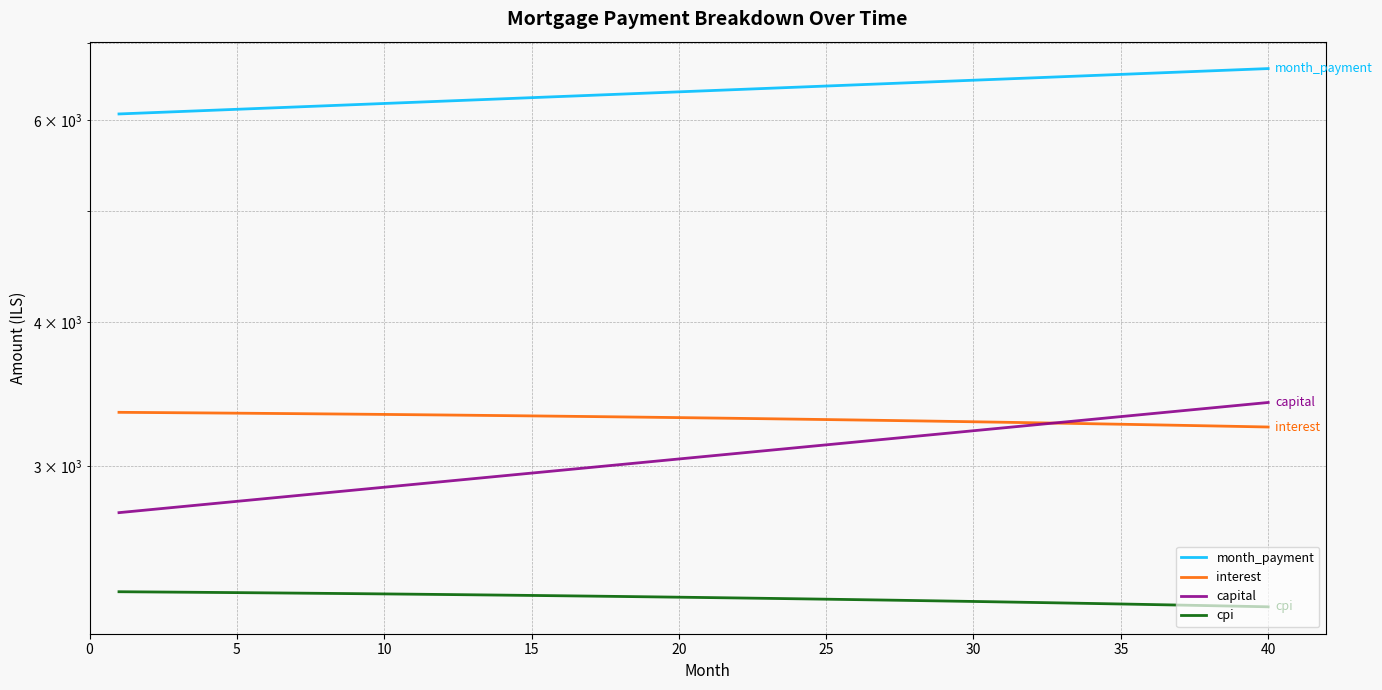

What are all the series names shown in the legend?

month_payment, interest, capital, cpi